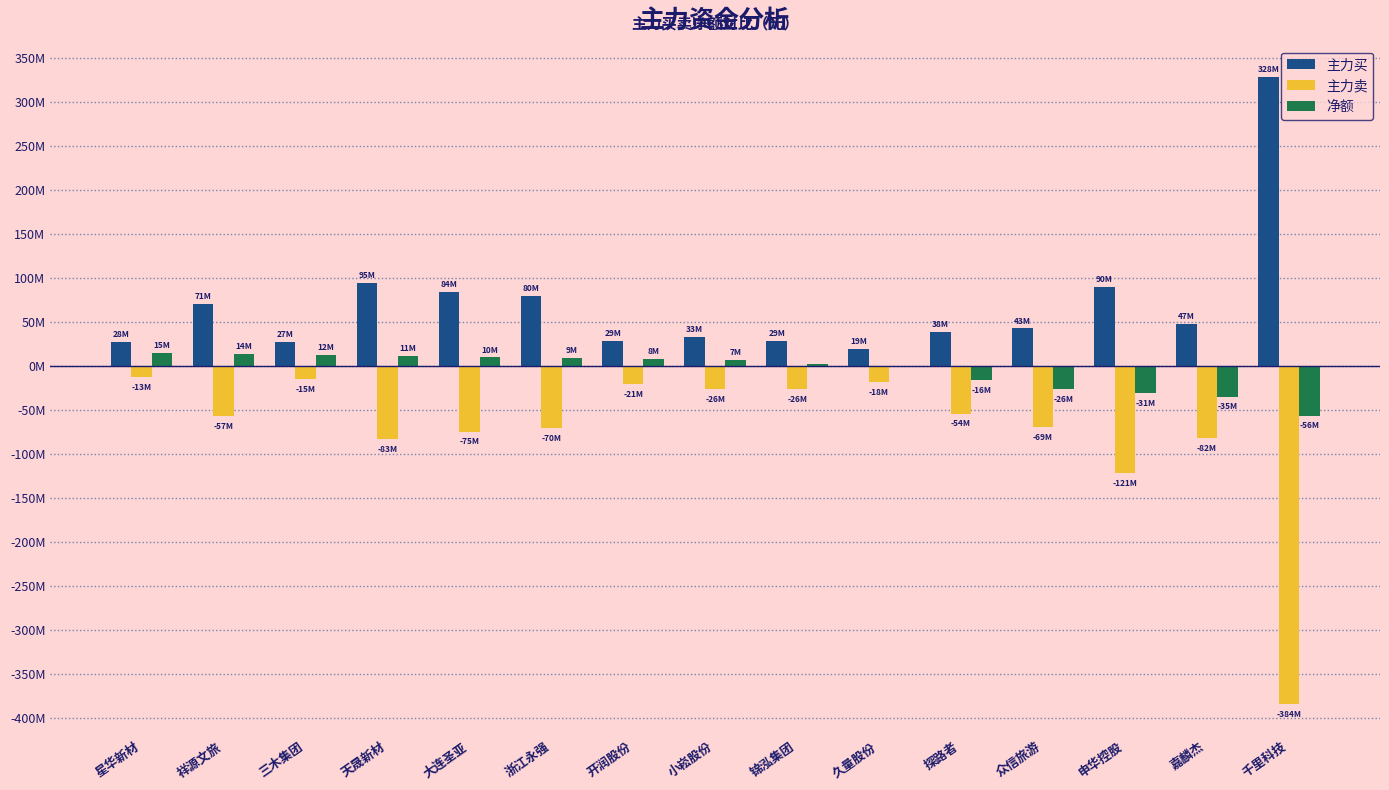

Is it true that 主力买 equals 42679840 at 众信旅游?

True